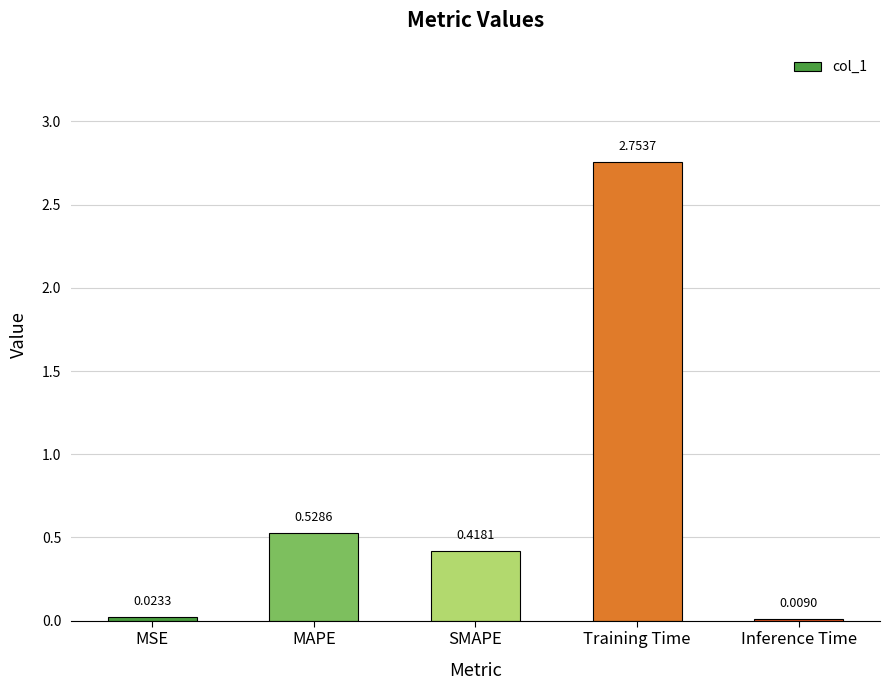

What is the difference between the values at Training Time and MAPE?

2.2